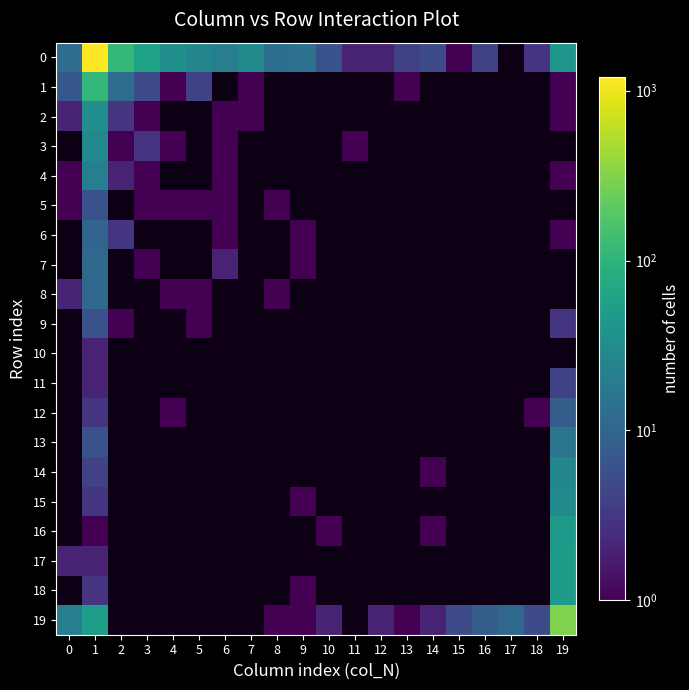

Rank the categories by 11 value from lowest to highest.

0, 1, 2, 3, 4, 5, 6, 7, 8, 9, 10, 11, 12, 13, 14, 15, 16, 17, 18, 19